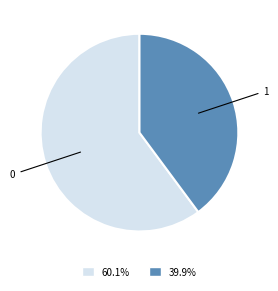

Is there any slice that represents more than half of the pie?

Yes